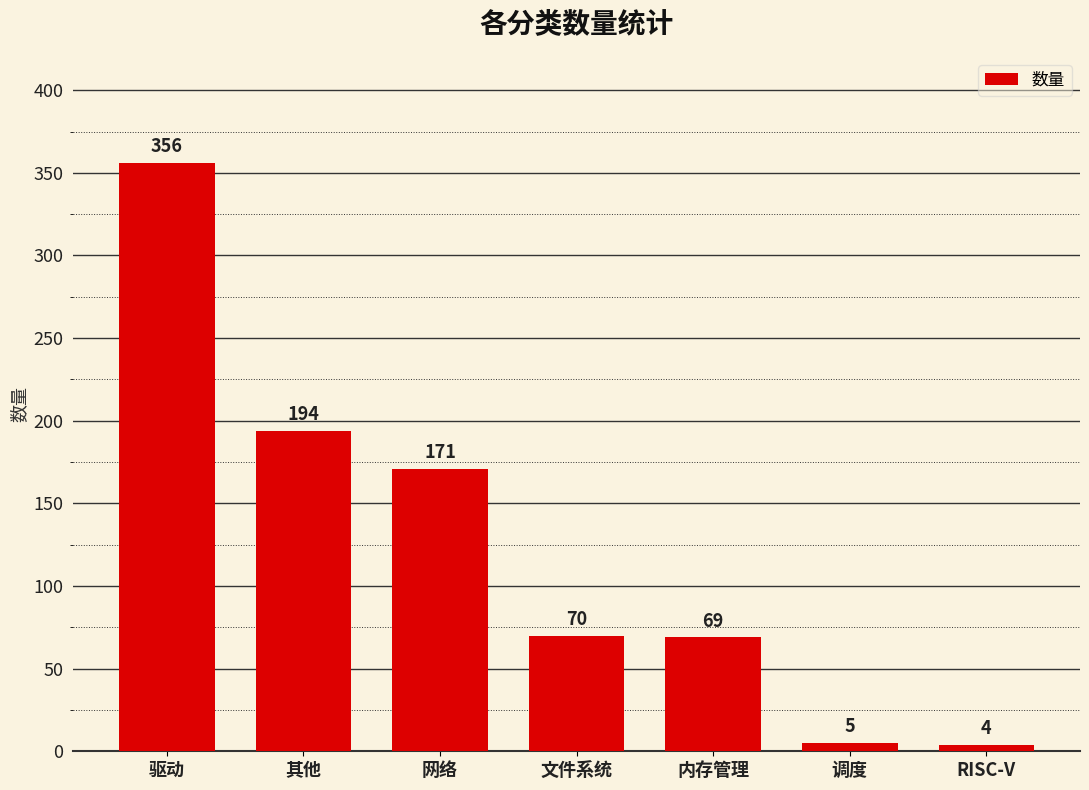

What is the ratio of the value at 其他 to the value at RISC-V?

48.5